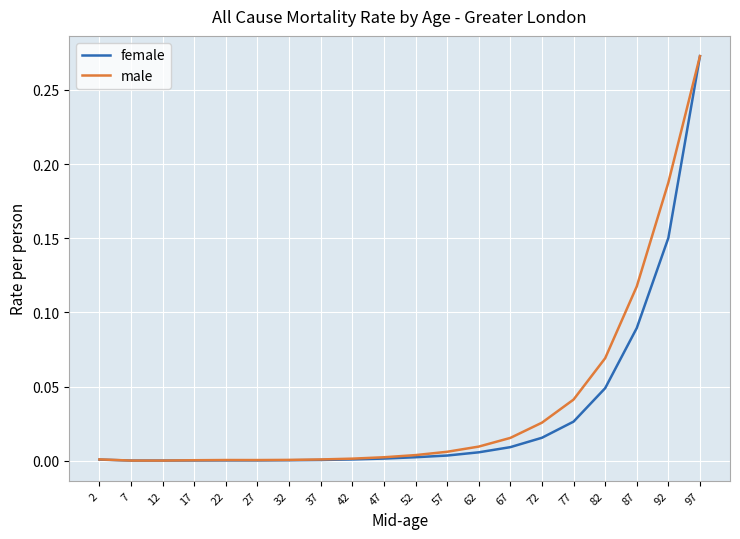

At which category is the sum across all series the highest?

97